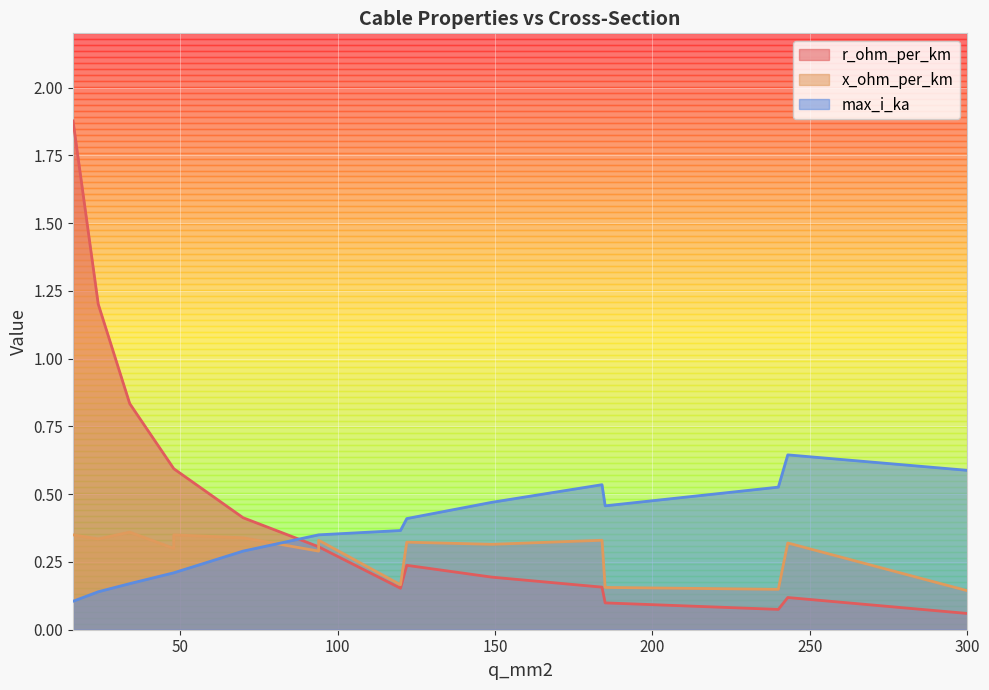

At 184, list the series in order from smallest to largest.

r_ohm_per_km, x_ohm_per_km, max_i_ka